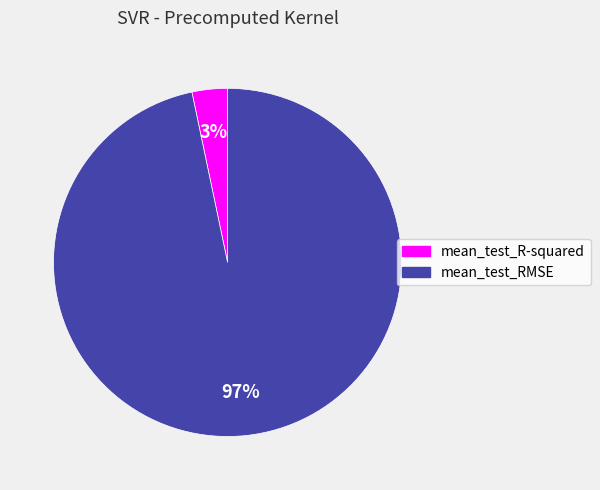

What is the smallest slice in the pie chart?

mean_test_R-squared